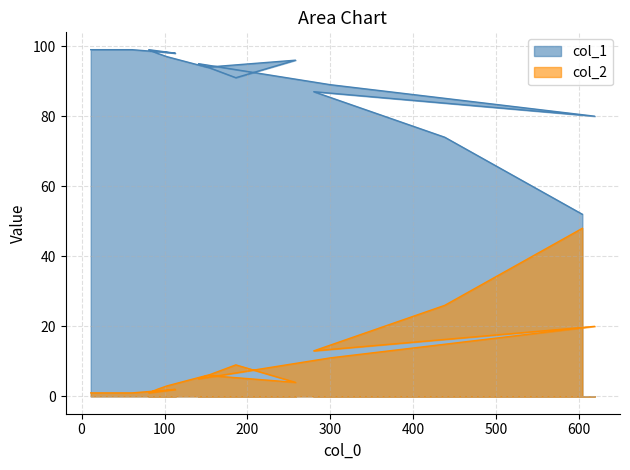

What is the label of the 13th point from the right?

113